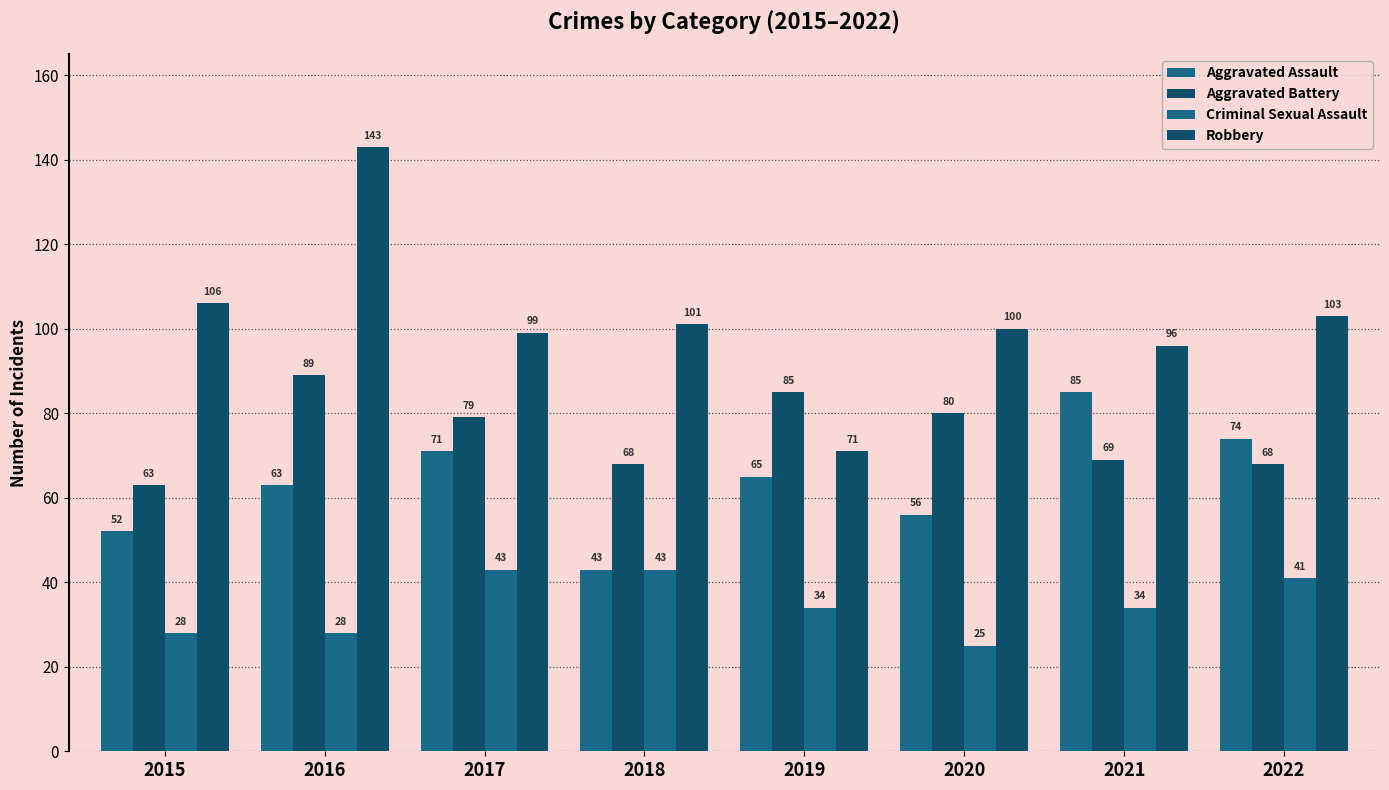

Between 2015 and 2018, which series saw the biggest shift?

Criminal Sexual Assault